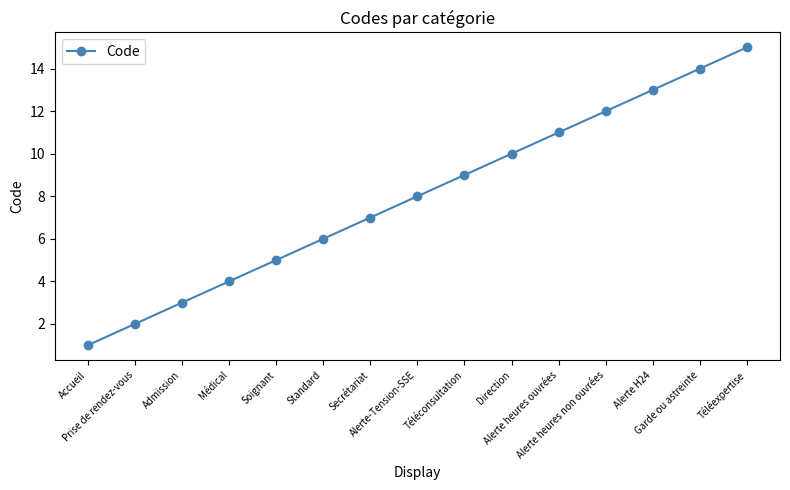

The chart shows a value of 17 at Alerte heures ouvrées. True or false?

False